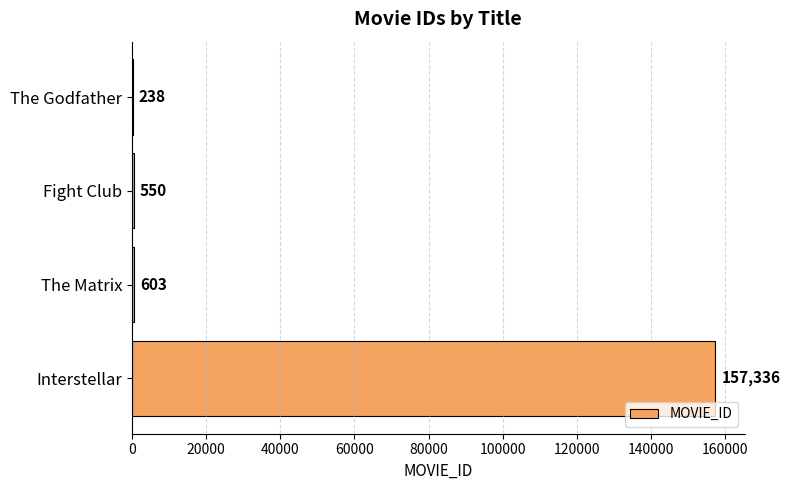

Reading bottom to top, extract all data points from this chart.

Interstellar=157336	The Matrix=603	Fight Club=550	The Godfather=238